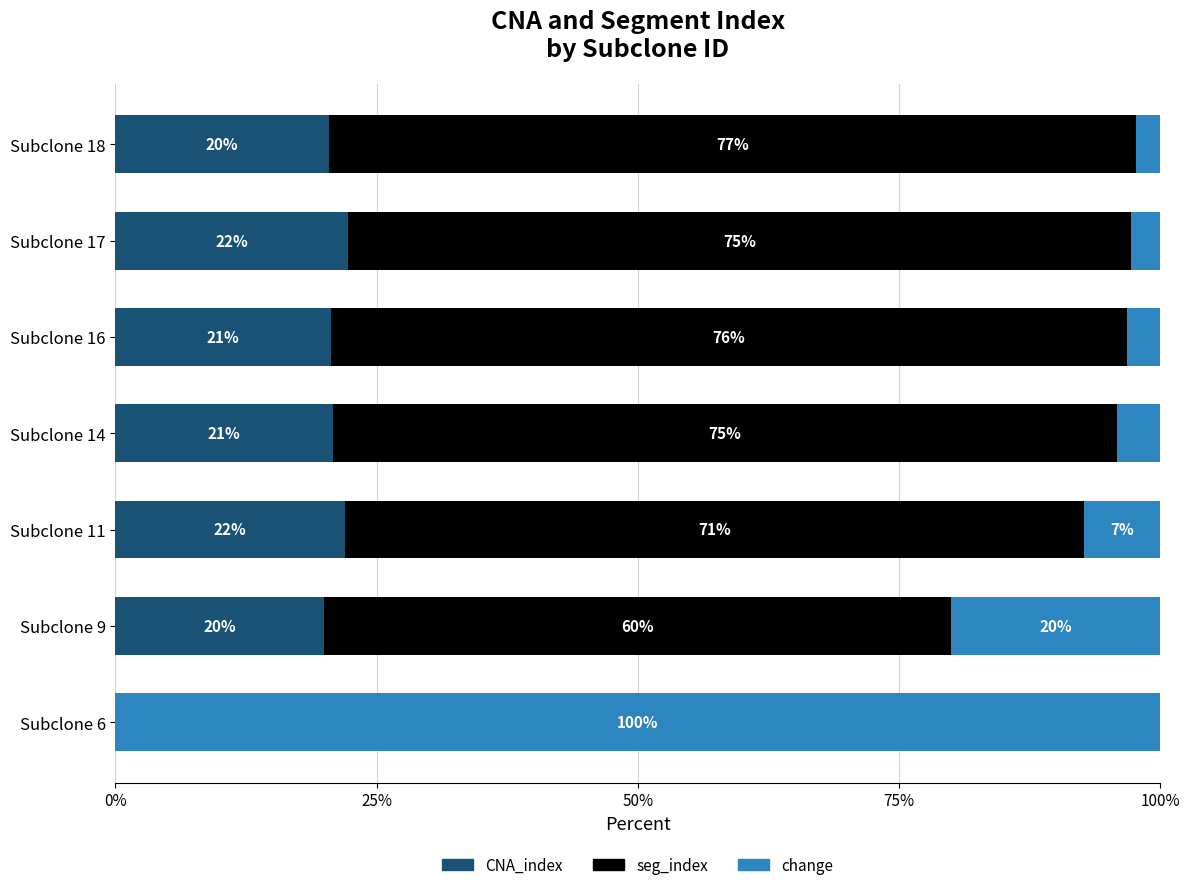

The value of CNA_index at Subclone 18 is 5.2. True or false?

False